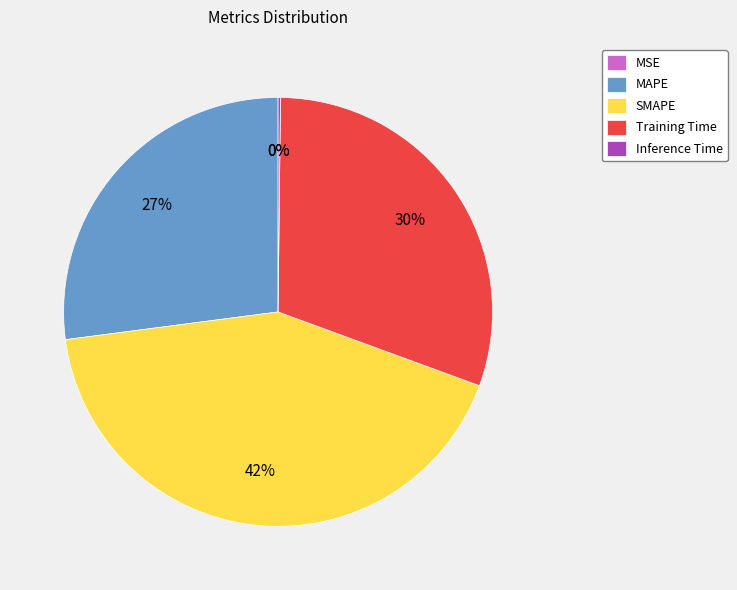

To the nearest percent, what percentage of the pie is Training Time?

30%